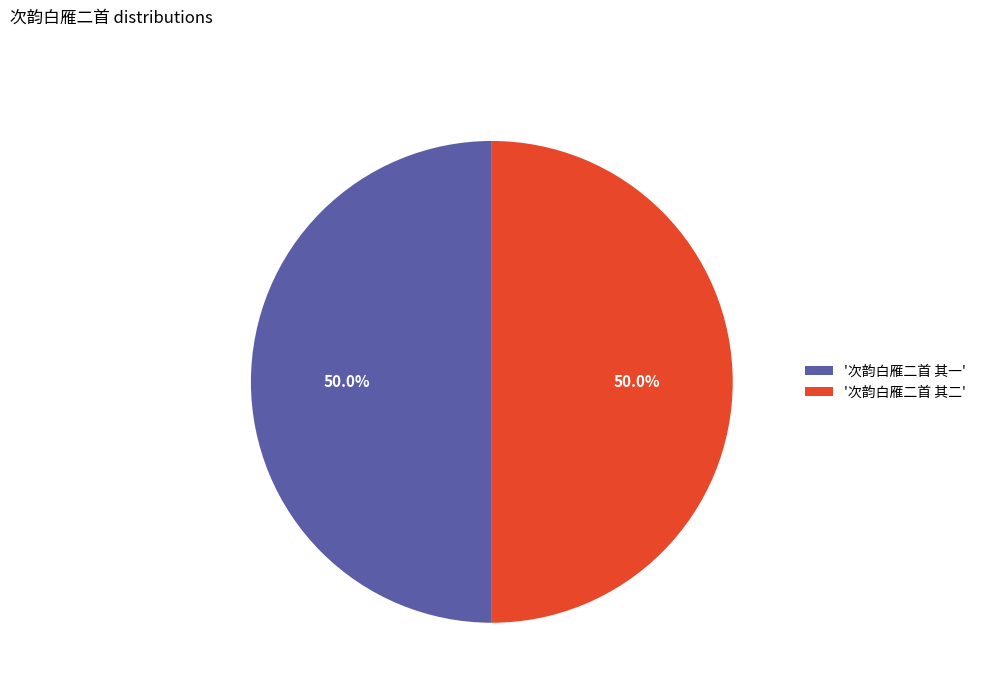

Approximately how many times larger is the value at '次韵白雁二首 其一' compared to '次韵白雁二首 其二'?

1.0